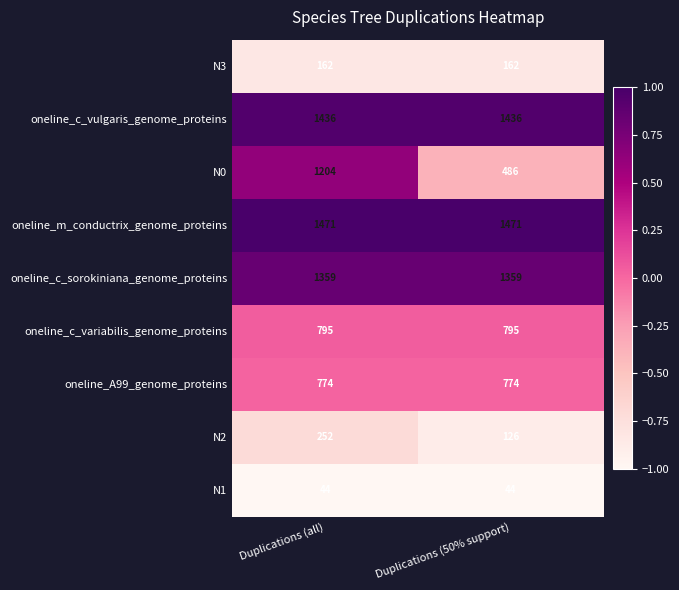

The N1 series shows 63 at Duplications (all). True or false?

False